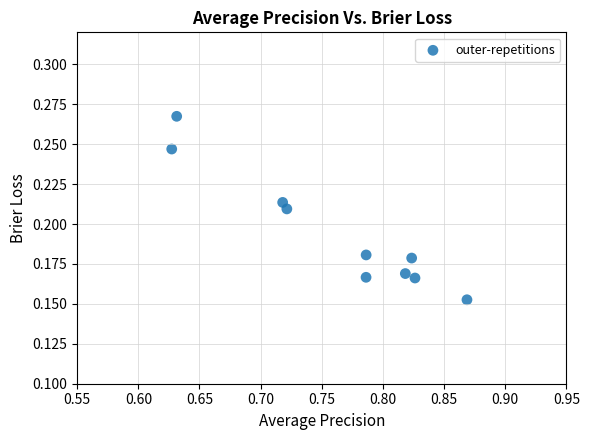

What is the average X value?

0.8